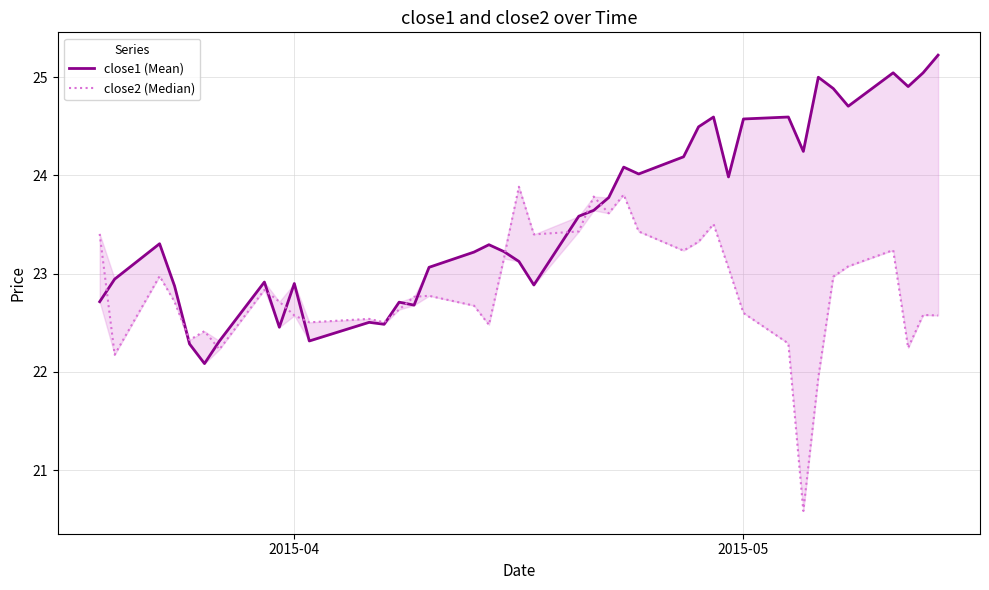

List the series in order of their peak value, highest first.

close1 (Mean), close2 (Median)